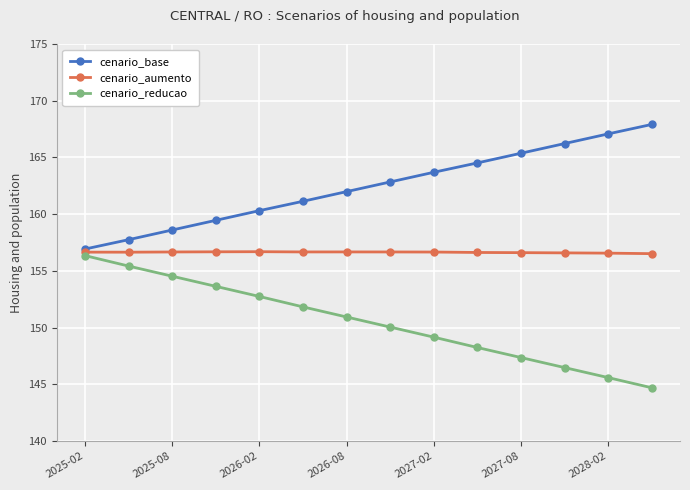

What is the value of the cenario_base point at the 13th from the left?

167.1